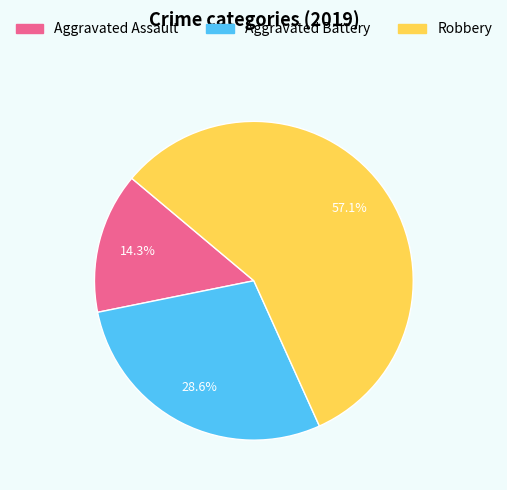

Is it true that Aggravated Assault is 14% of the pie?

True